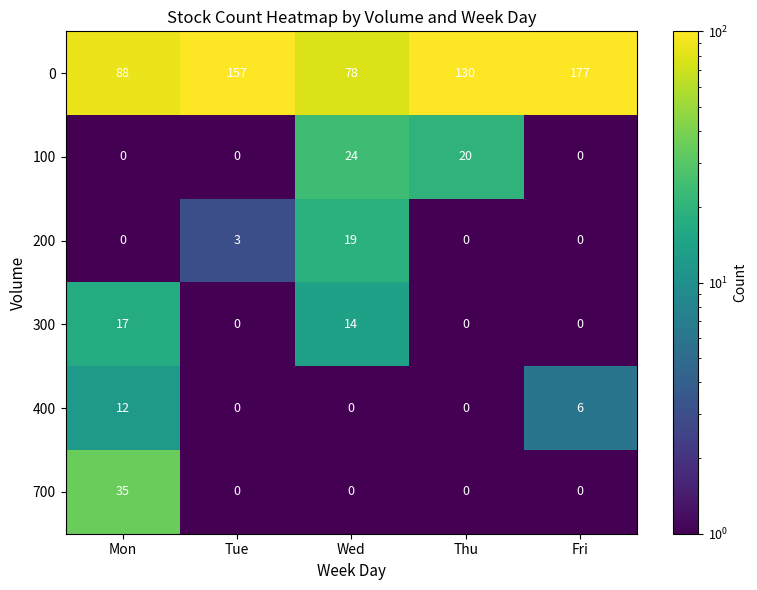

What is the total value across all series at Fri?

183